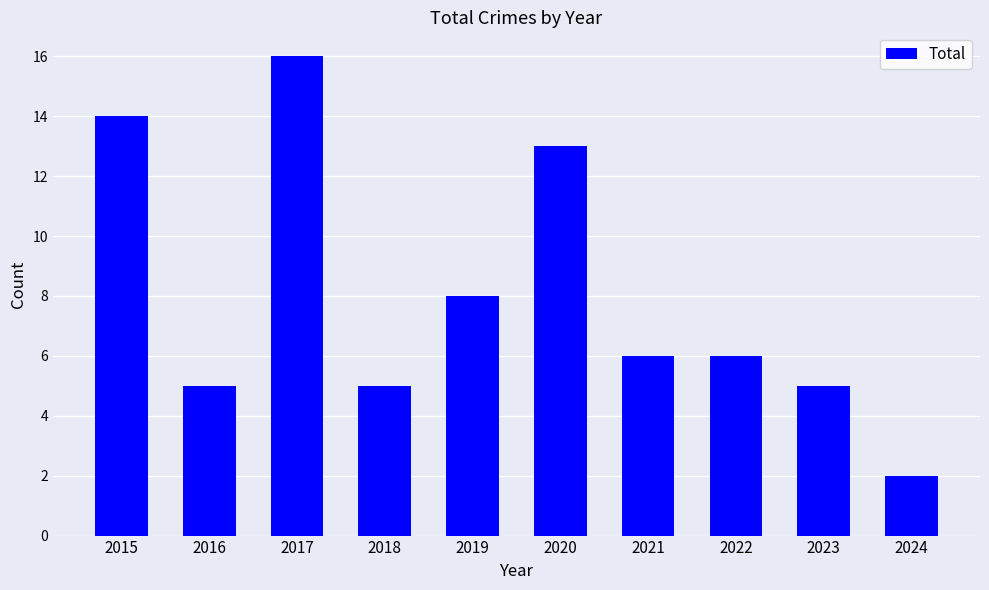

Approximately how many times larger is the value at 2016 compared to 2024?

2.5